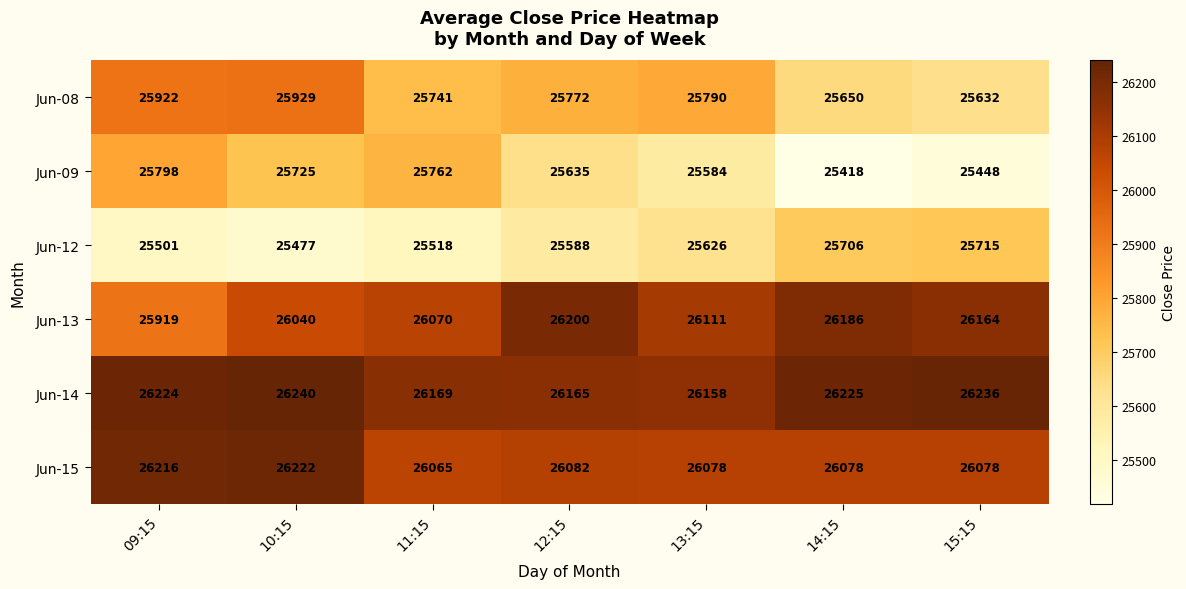

Which series has the largest range (max minus min)?

Jun-09